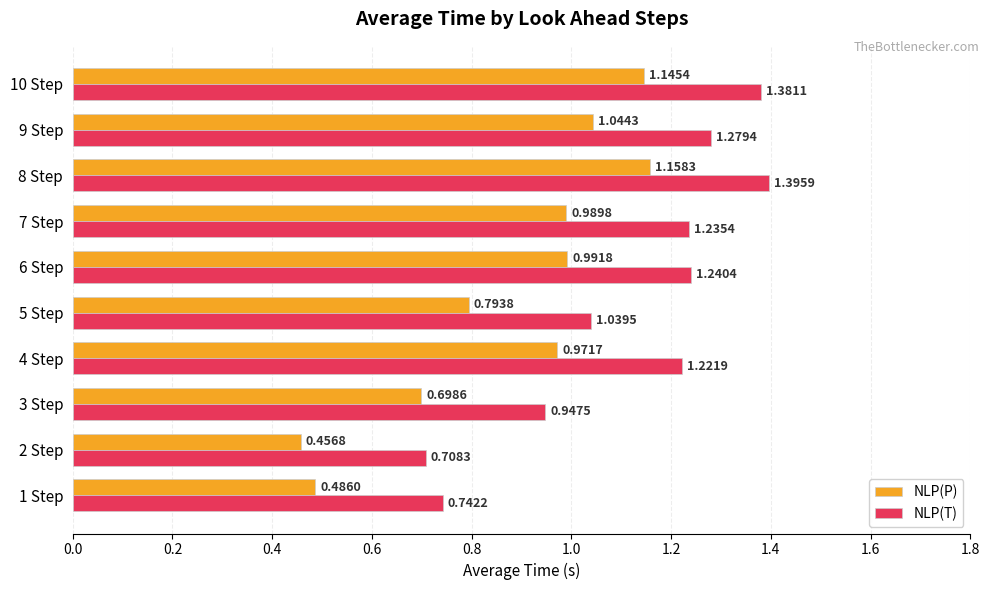

Which series has the largest total across all categories?

NLP(T)